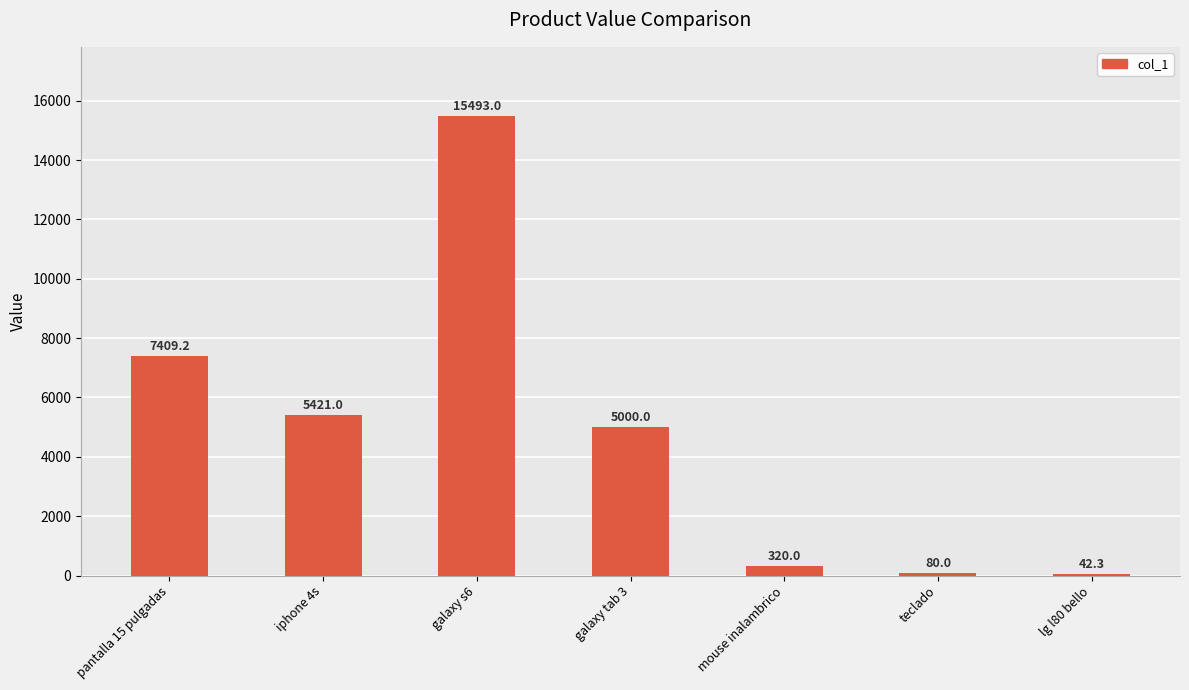

What is the sum of the values at lg l80 bello and galaxy tab 3?

5042.3